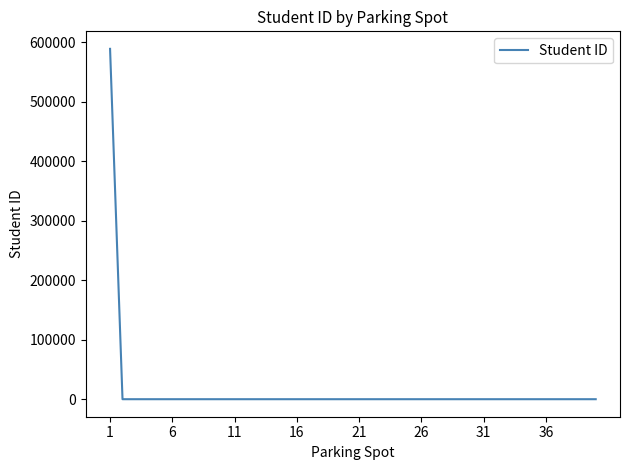

Reading left to right, what are all the values shown in this chart?

589090	0	0	0	0	0	0	0	0	0	0	0	0	0	0	0	0	0	0	0	0	0	0	0	0	0	0	0	0	0	0	0	0	0	0	0	0	0	0	0